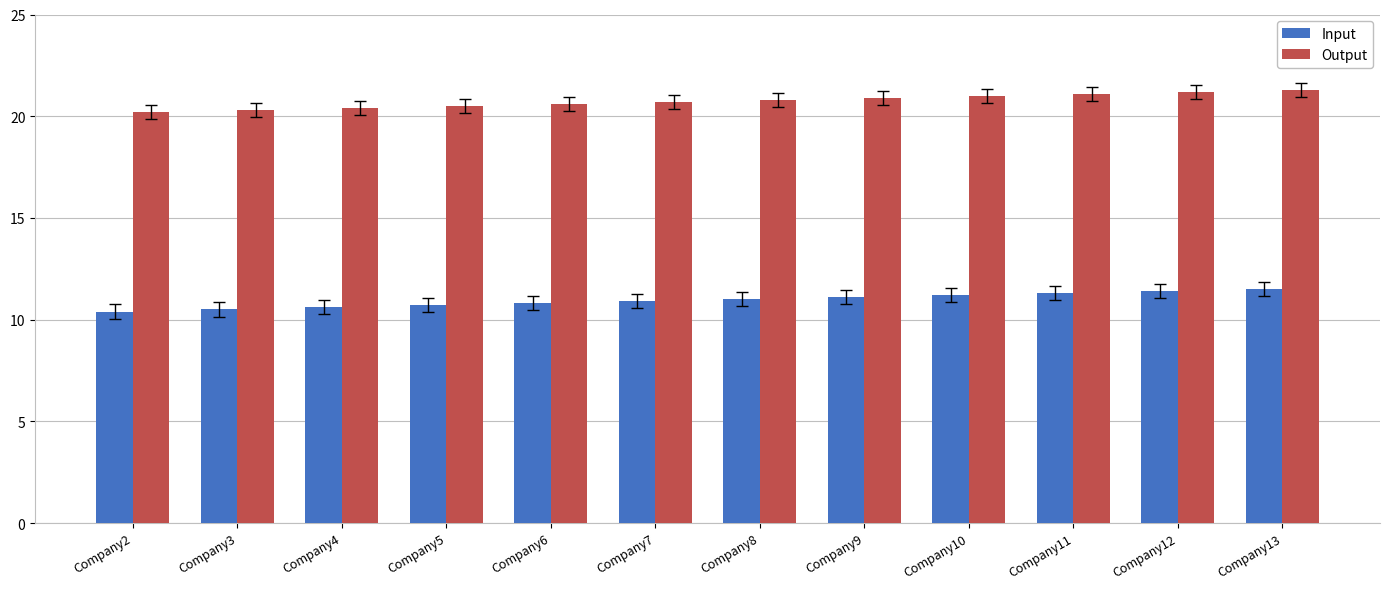

Are the bars grouped side by side (vs. stacked)?

Yes